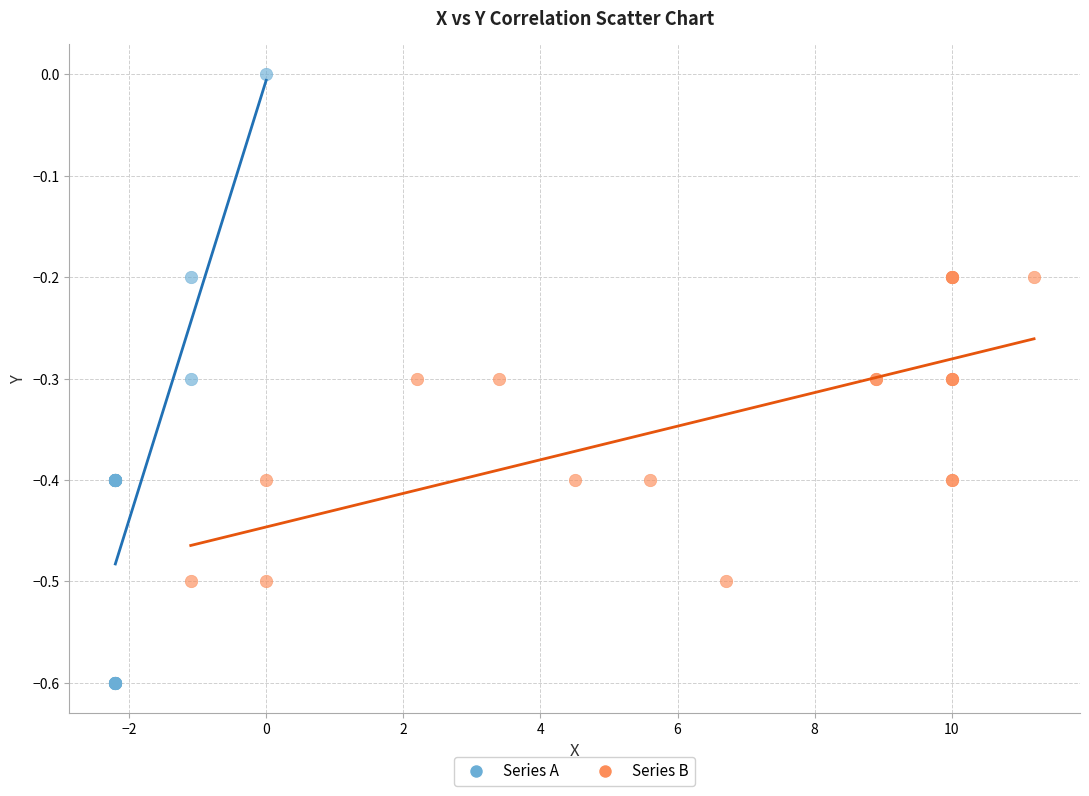

Which series has the largest Y range (max minus min)?

Series A